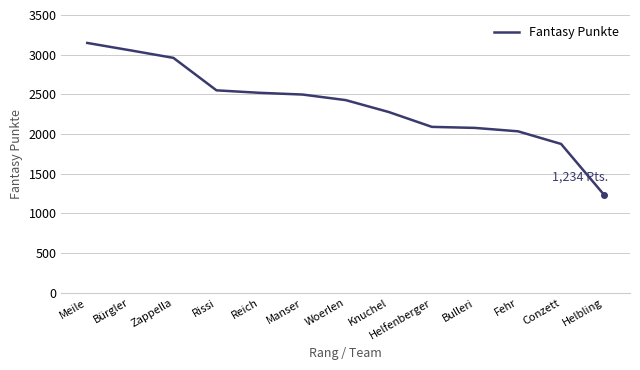

What is the change in value from Rissi to Helfenberger?

-460